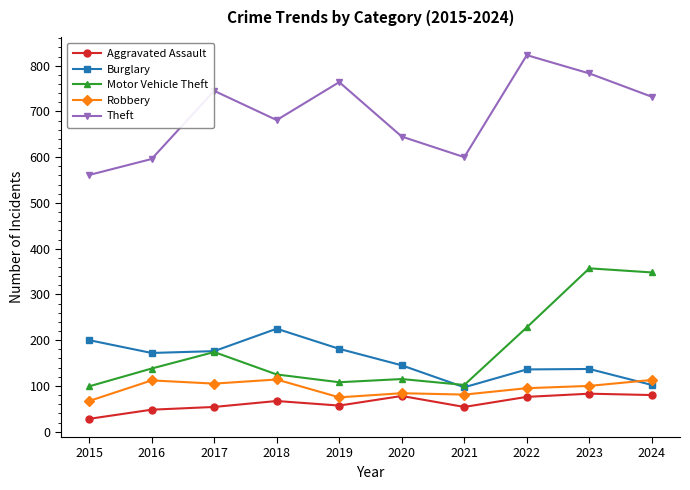

What is the total value across all series at 2020?

1067